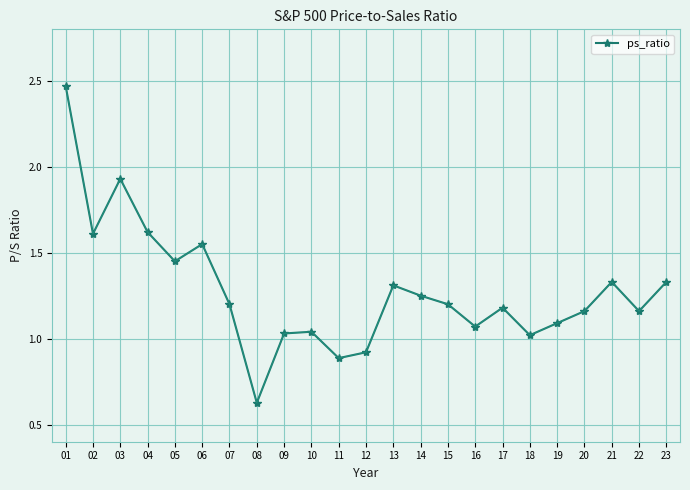

True or false: the data has more than 2 interior local peaks.

True